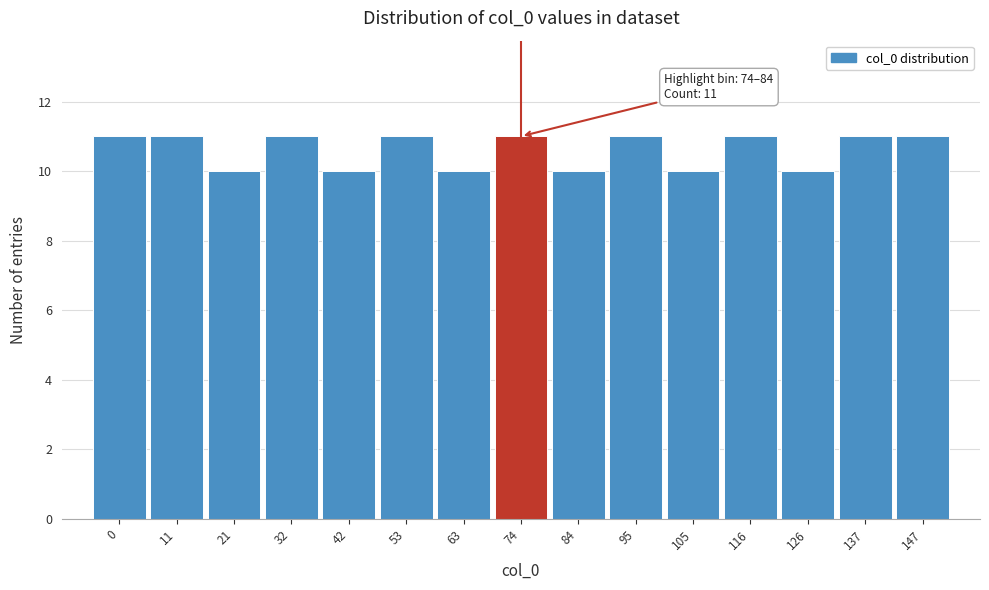

Reading left to right, what are all the values shown in this chart?

11	11	10	11	10	11	10	11	10	11	10	11	10	11	11